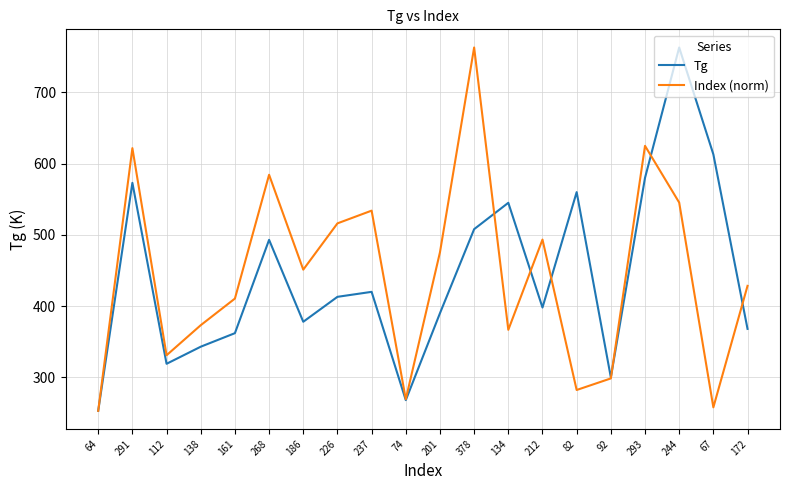

Does the chart have visible grid lines?

Yes